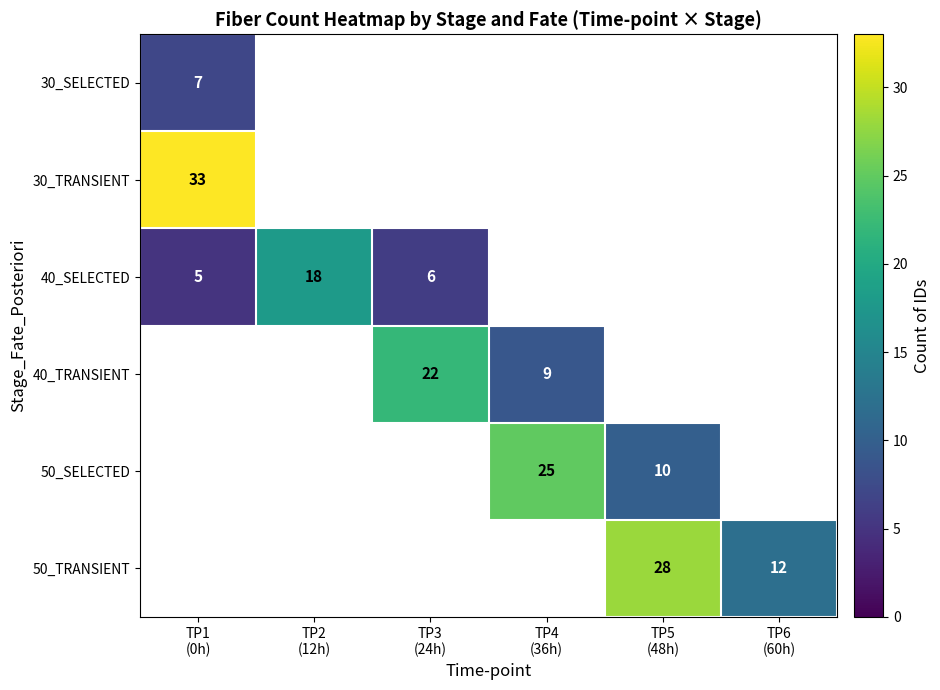

At which label does 40_SELECTED reach its peak?

TP2 (12h)